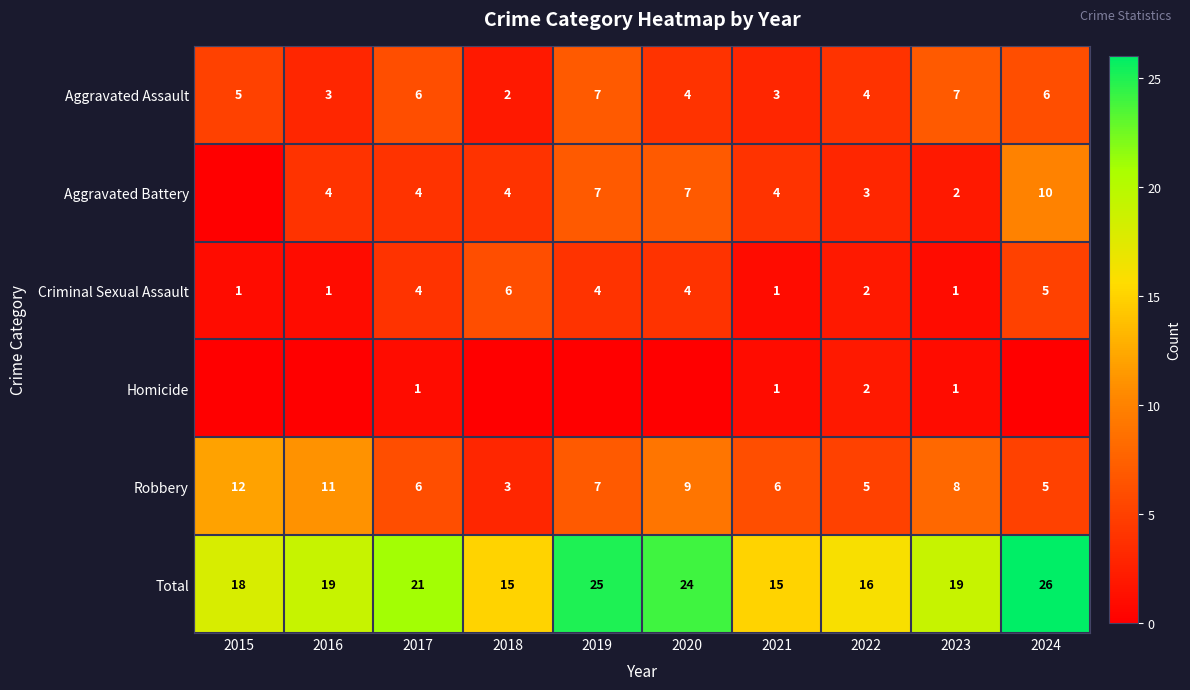

What is the difference between the Aggravated Assault values at 2018 and 2017?

4